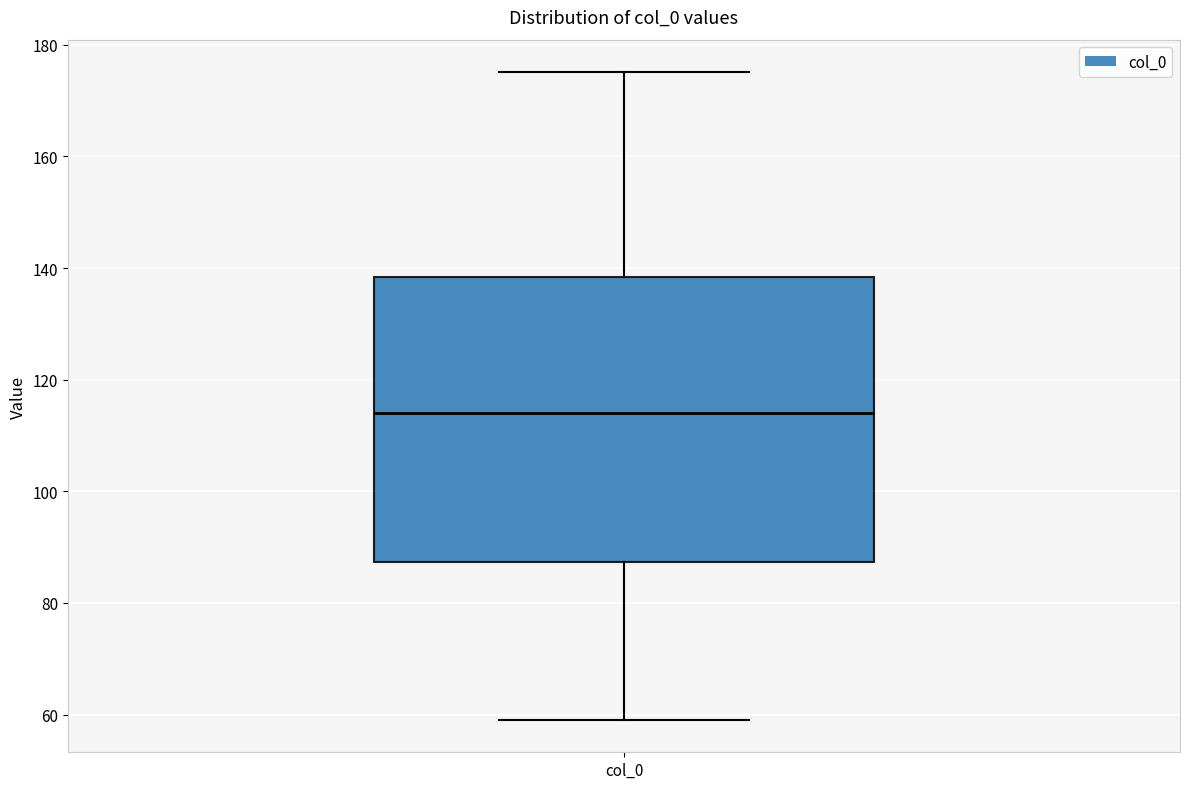

Where does the upper whisker of the box for col_0 end on the y-axis? The values are not printed on the chart, so give them approximately, as read against the axis.

176